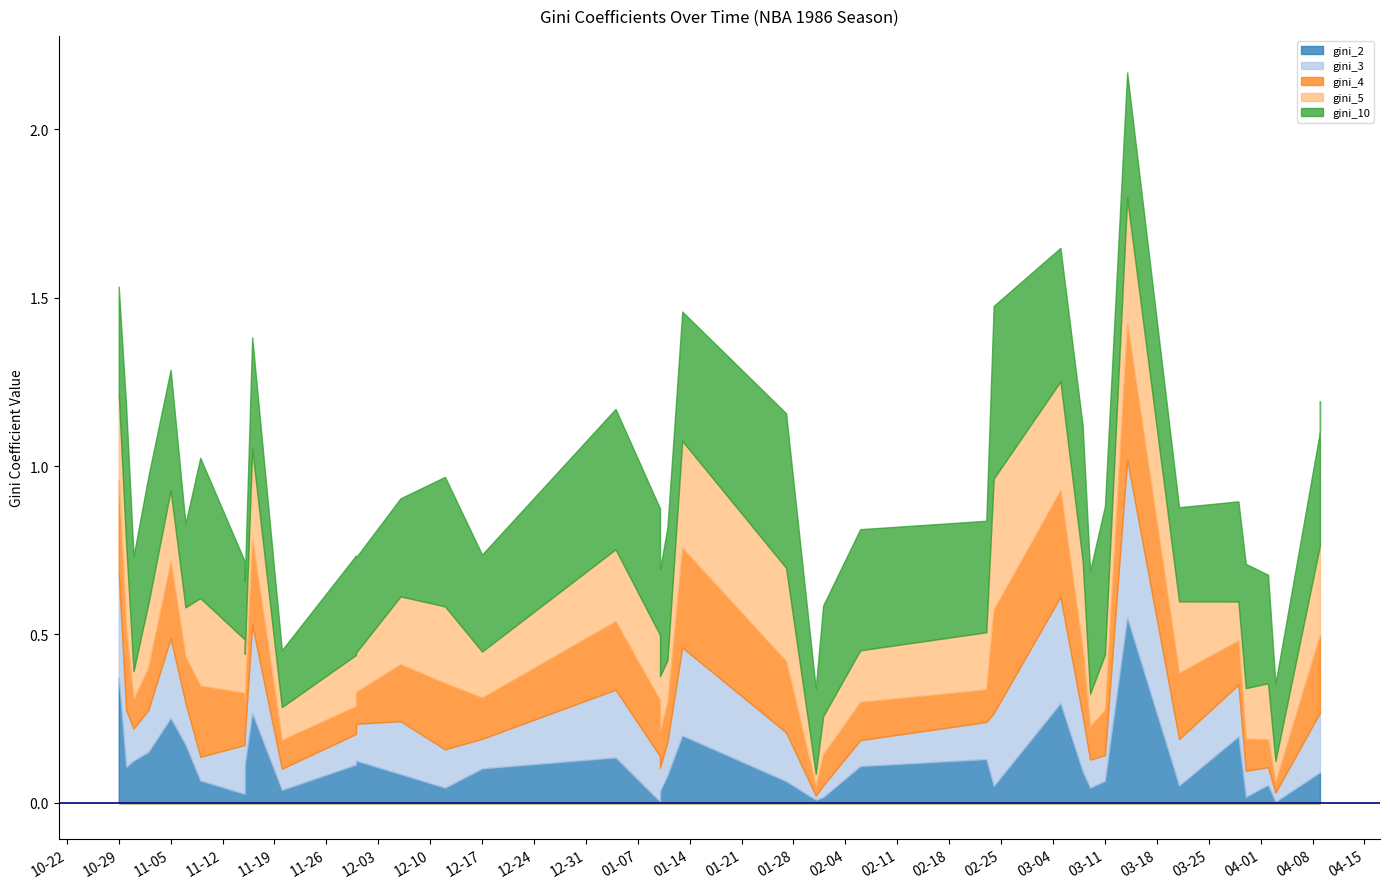

Count the number of data series in this chart.

5